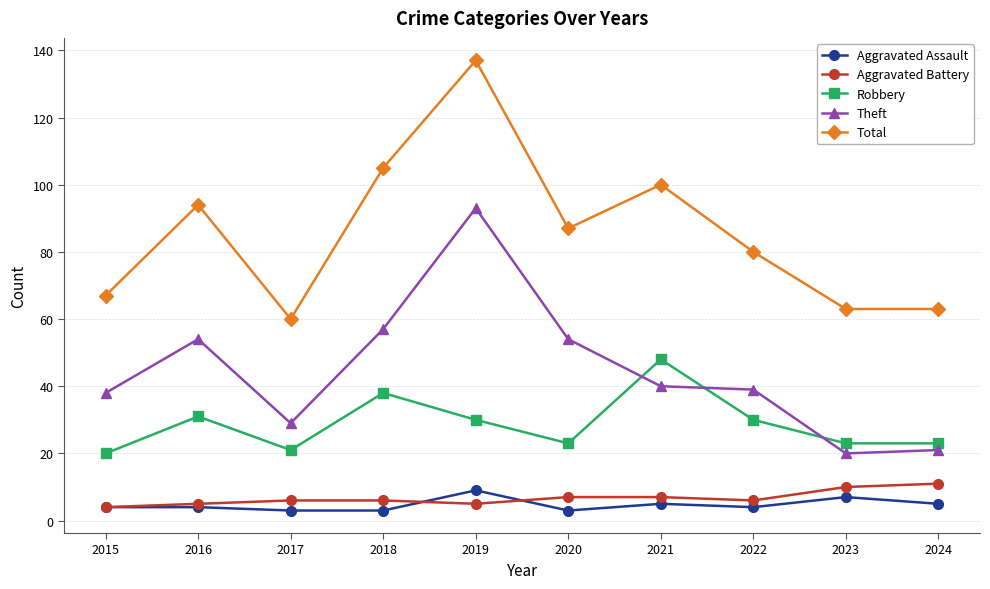

The Aggravated Battery series shows 10 at 2023. True or false?

True